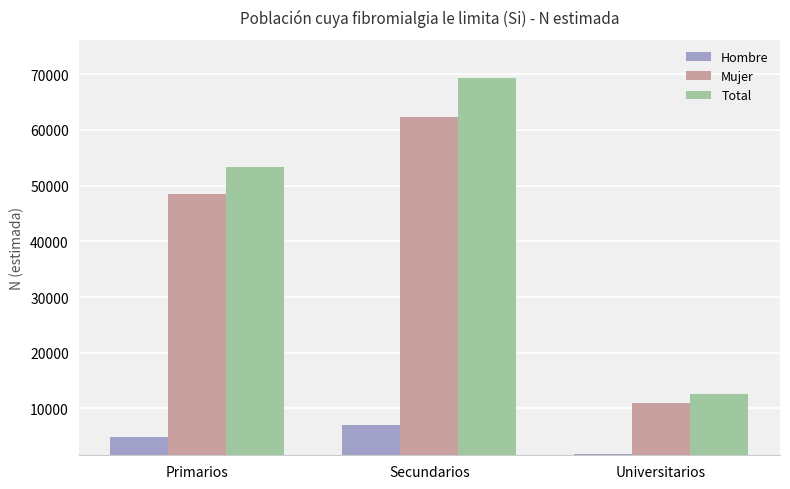

Rank the categories by Hombre value from highest to lowest.

Secundarios, Primarios, Universitarios